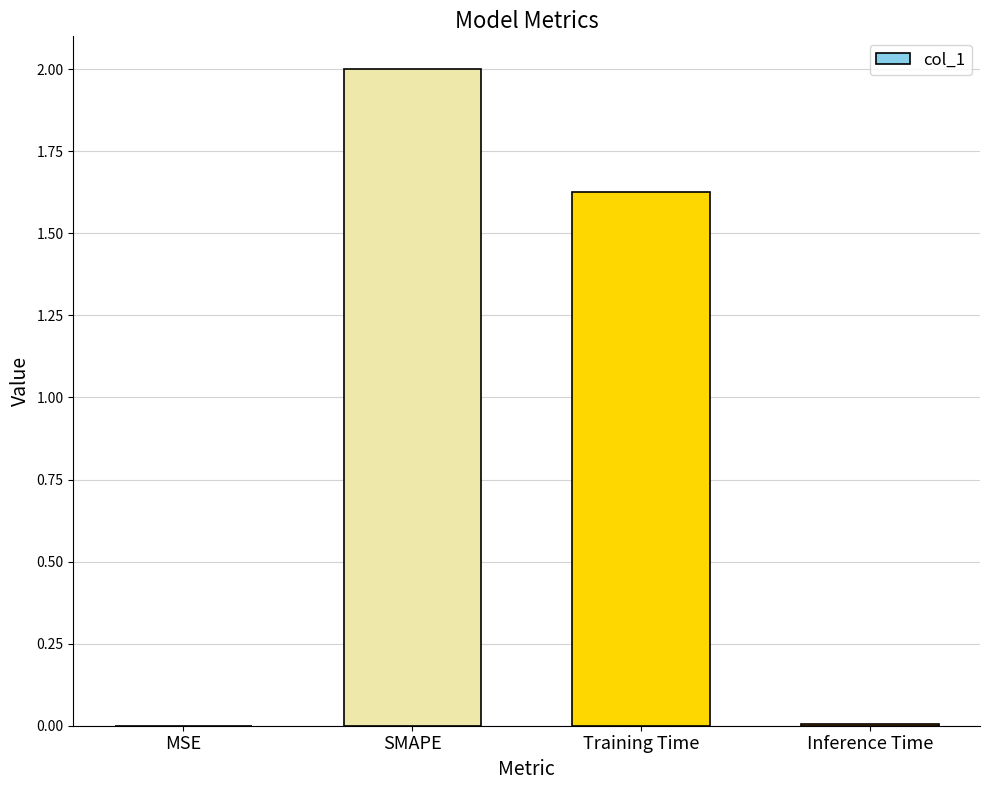

At which category does the chart reach its peak across all series?

SMAPE